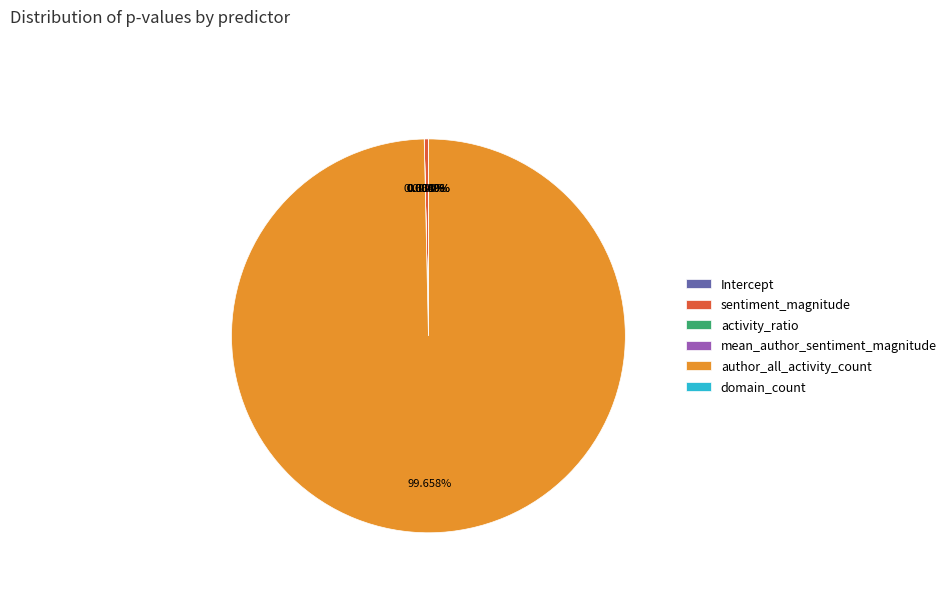

Which category accounts for the majority?

author_all_activity_count